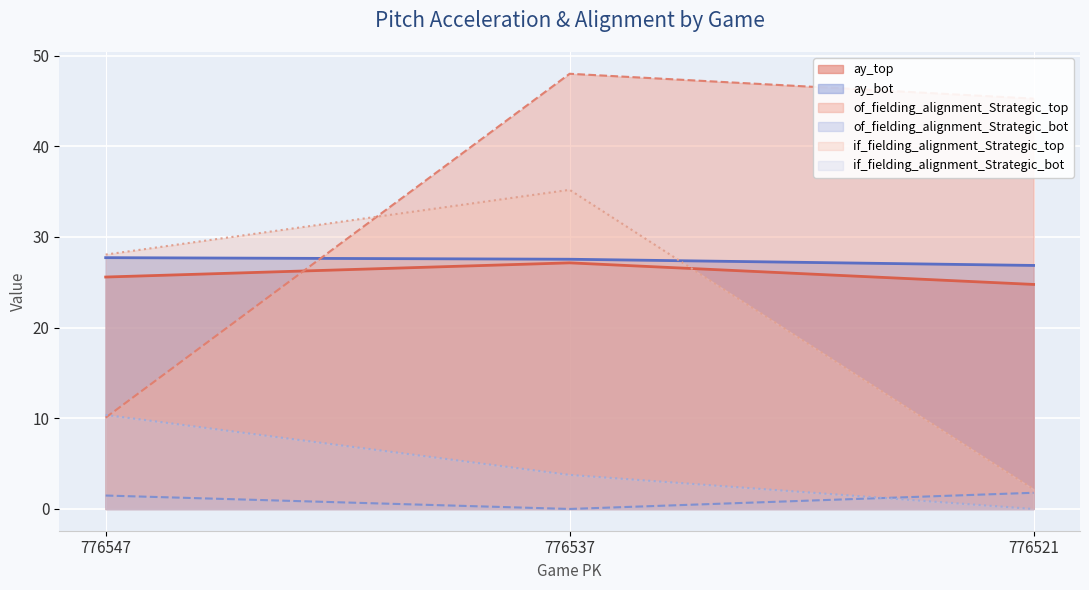

Rank the series at 776547 from highest to lowest value.

if_fielding_alignment_Strategic_top, ay_bot, ay_top, if_fielding_alignment_Strategic_bot, of_fielding_alignment_Strategic_top, of_fielding_alignment_Strategic_bot